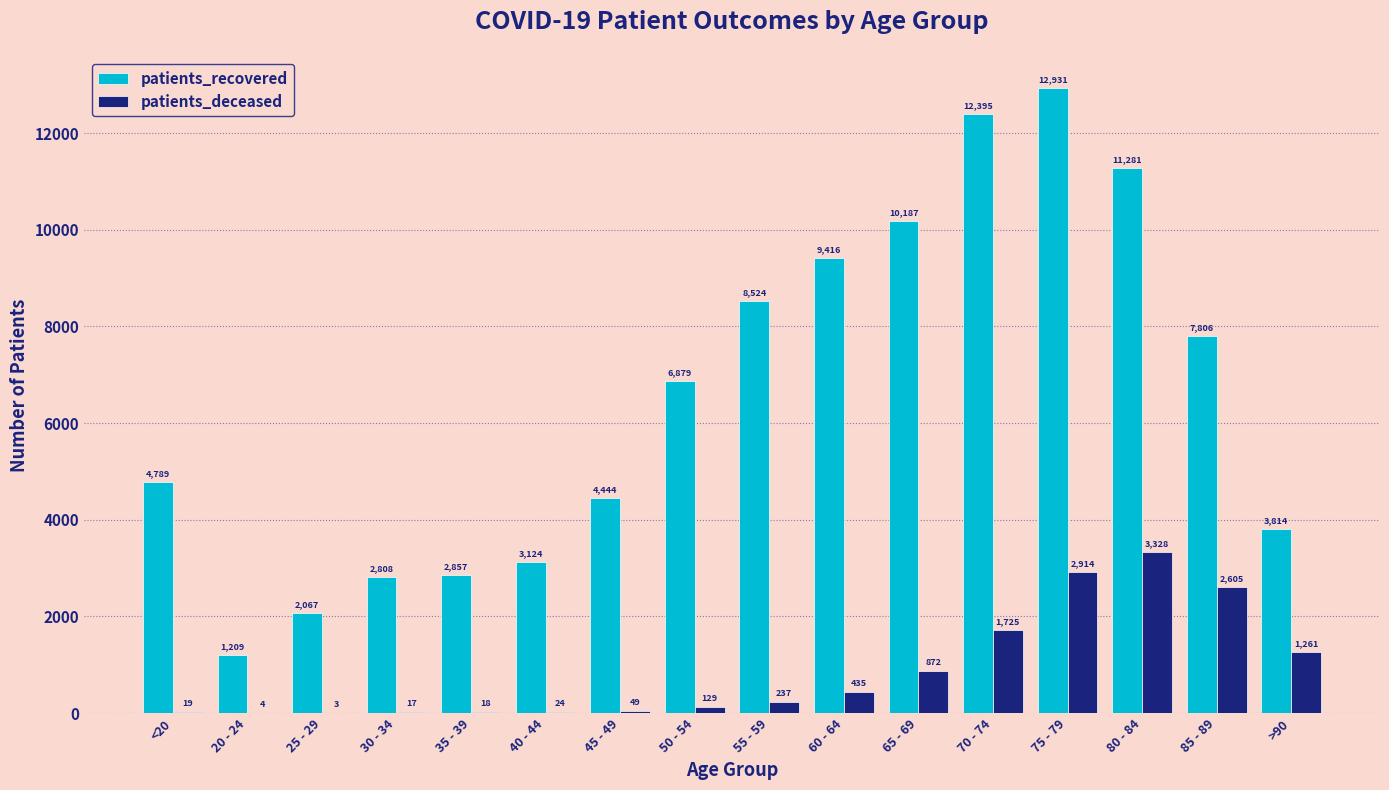

Where is patients_deceased nearest to the value 1665?

70 - 74